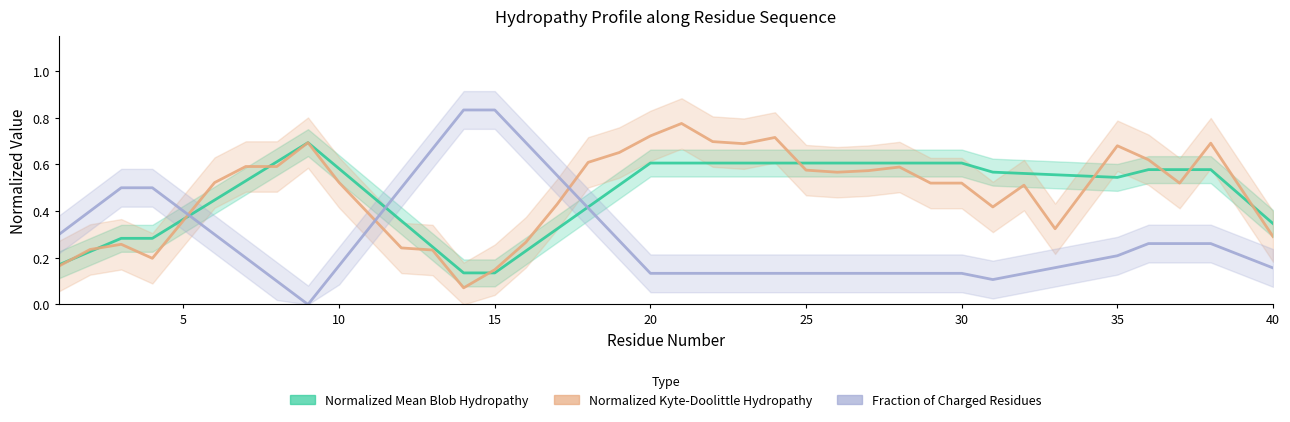

Which series has the widest spread of values?

Fraction_of_Charged_Residues